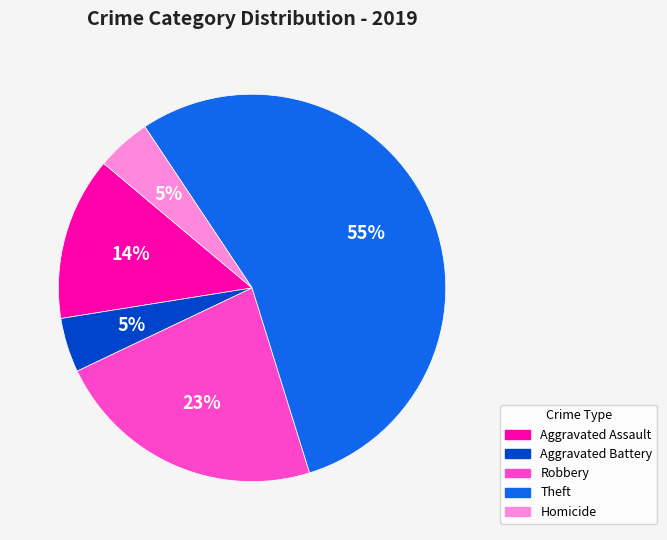

Is the sum of Robbery and Aggravated Battery greater than half?

No